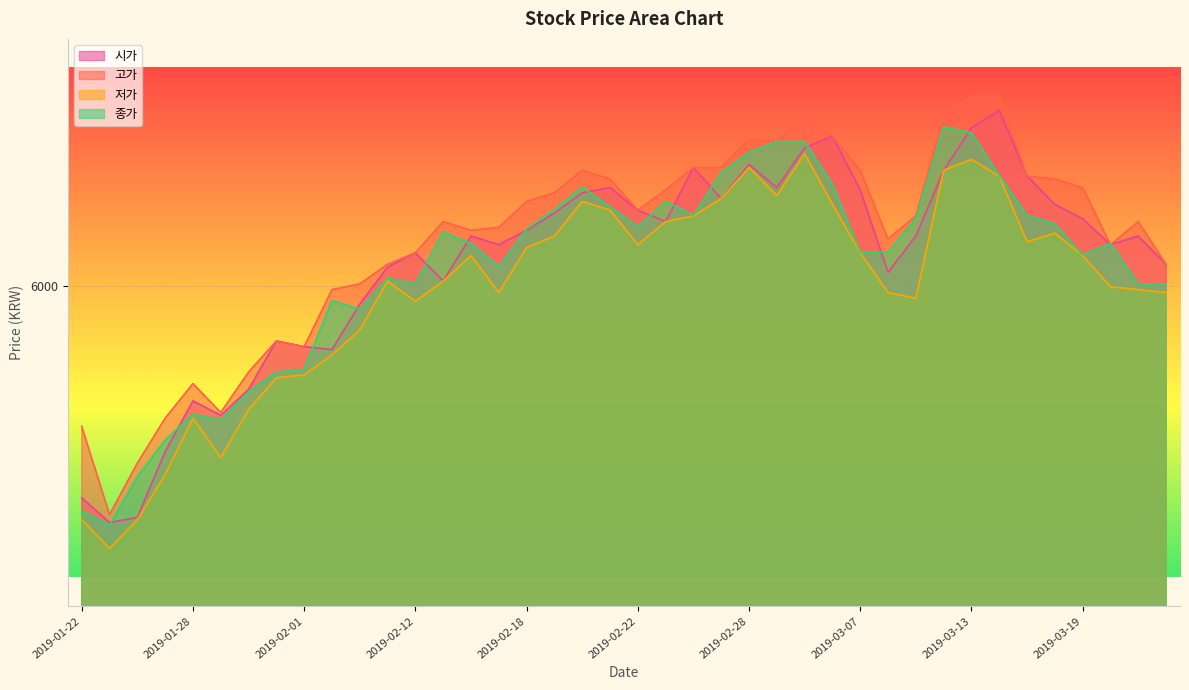

At which category does 시가 reach its first local peak?

2019-01-28